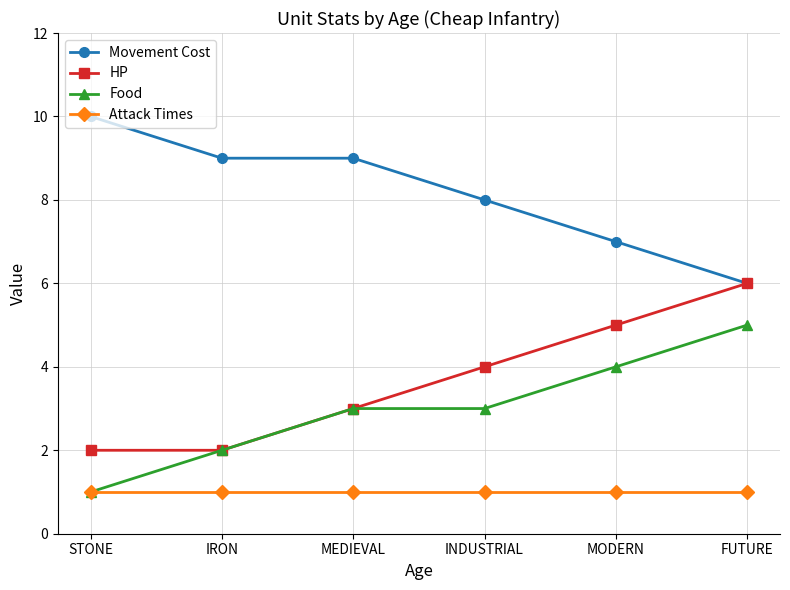

Which series changed the most between IRON and INDUSTRIAL?

HP